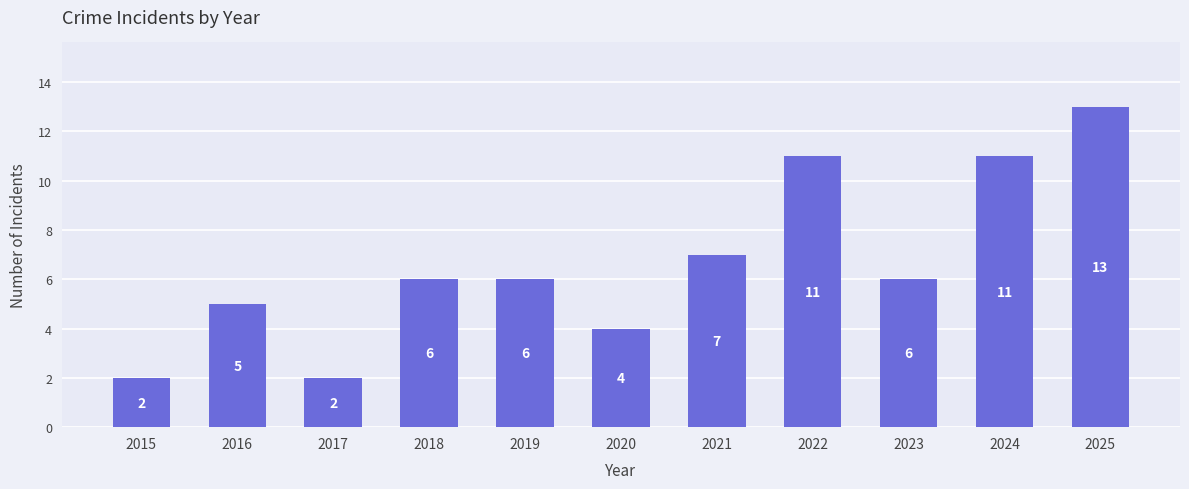

Which has a higher value, 2018 or 2016?

2018